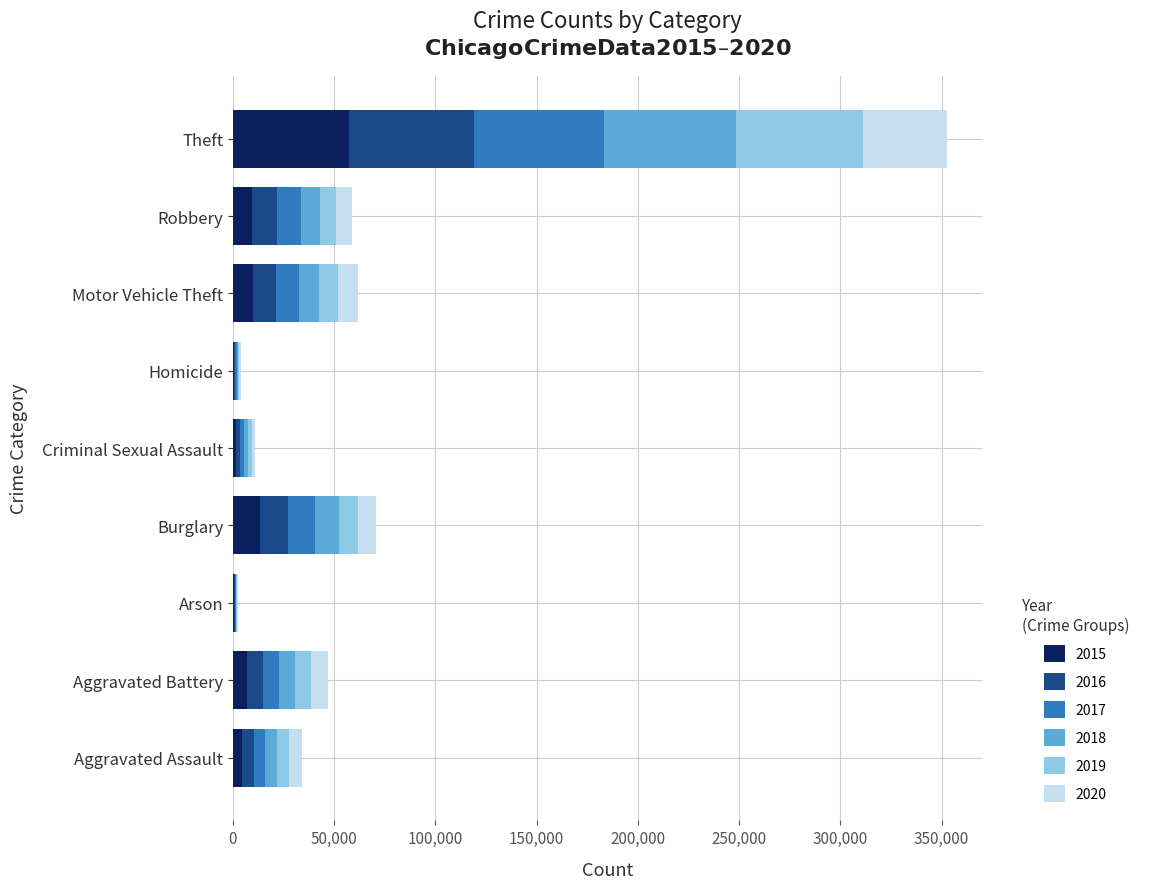

Which category has the highest value in the 2015 series?

Theft